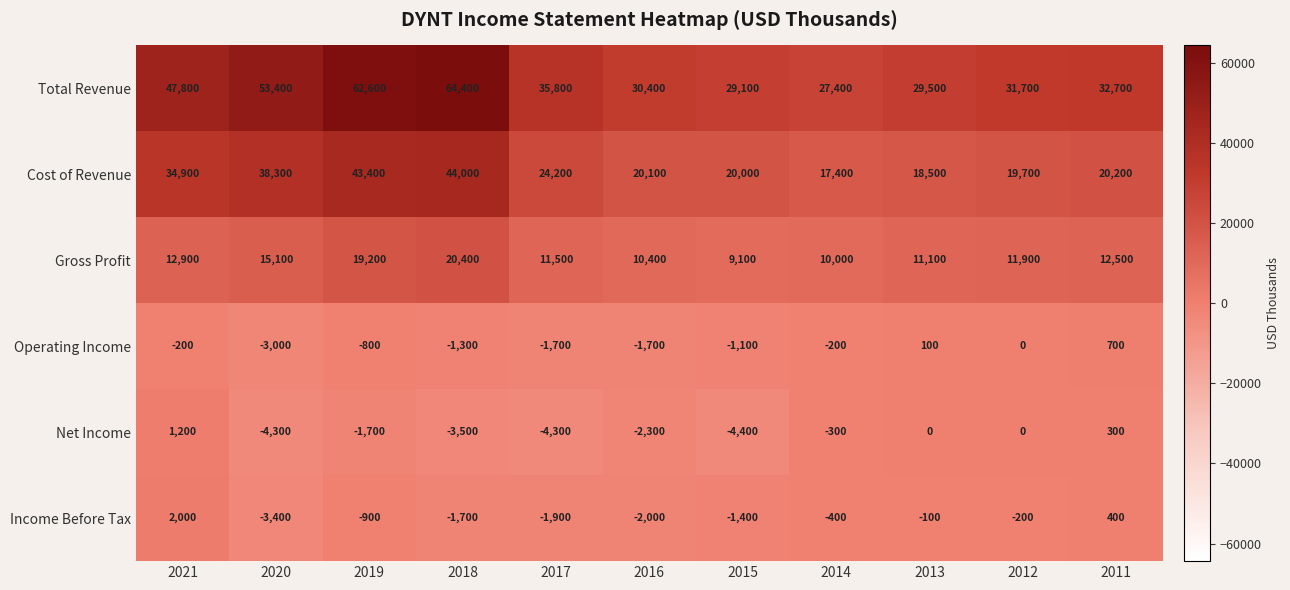

True or false: Cost of Revenue has a value of 12317 at 2017.

False